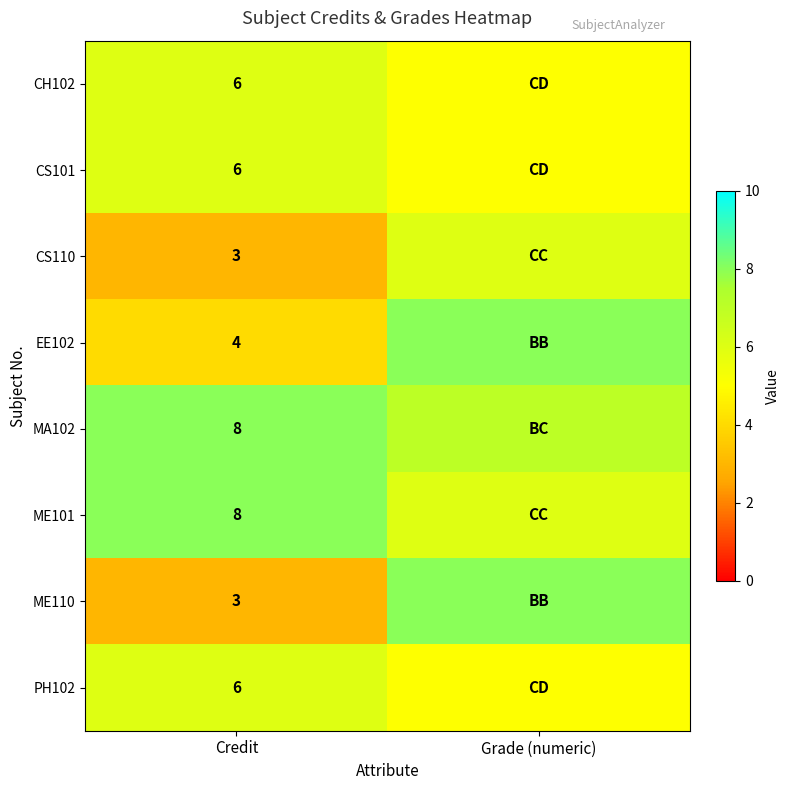

Is it true that CS101 equals 6 at Credit?

True